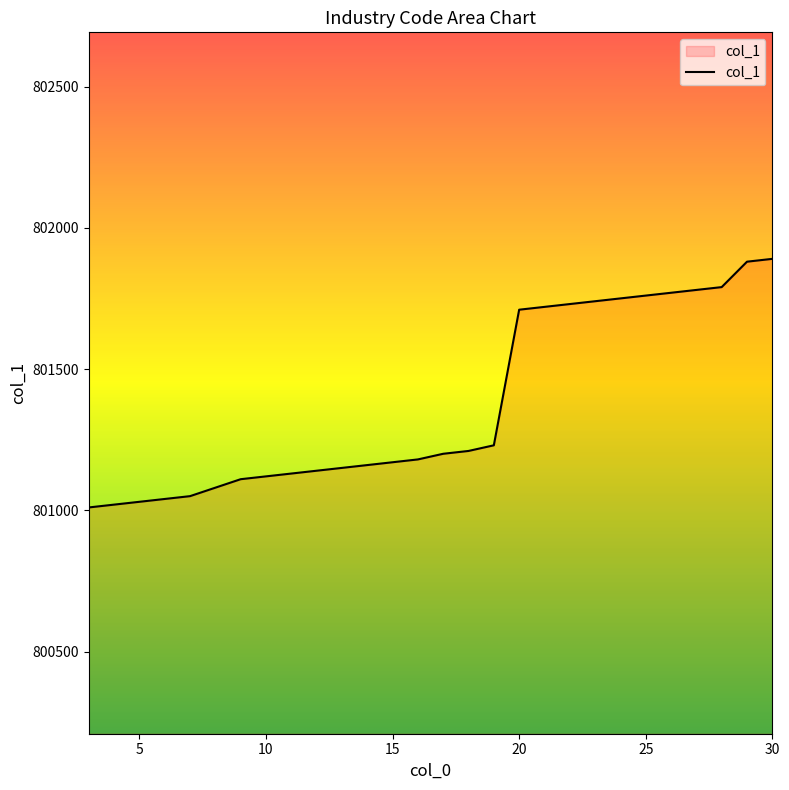

Does the chart have visible grid lines?

No